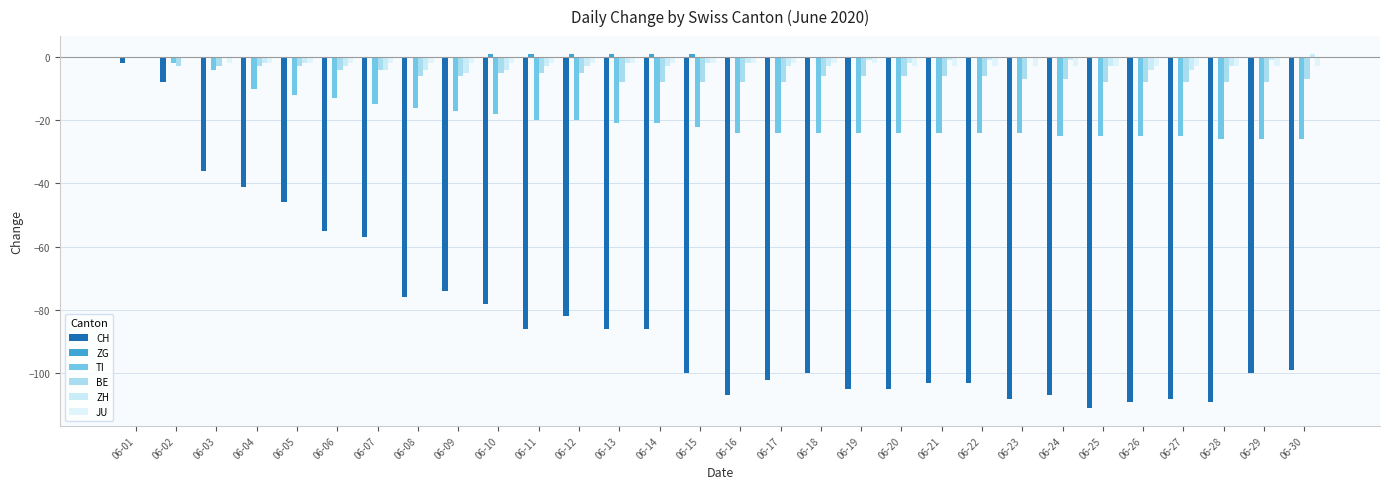

What is the value of the BE bar at the 29th from the left?

-8